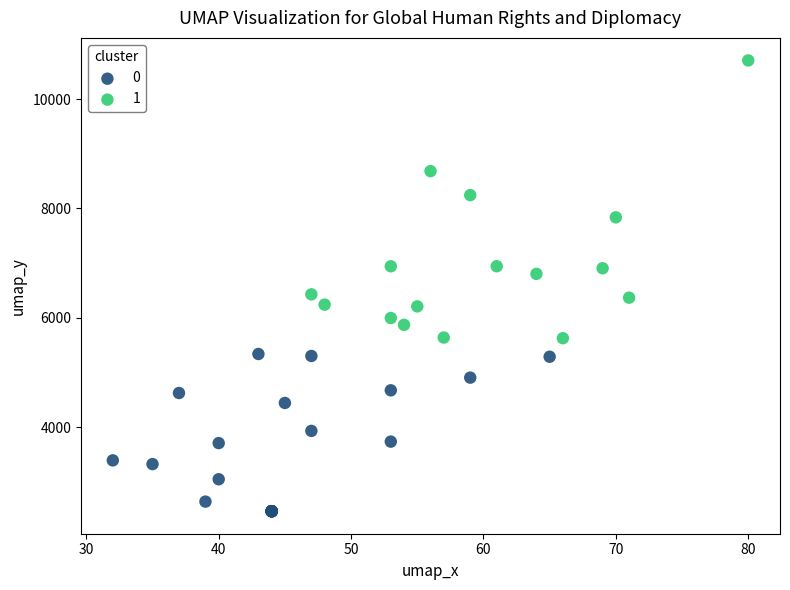

Which series has the largest Y range (max minus min)?

1